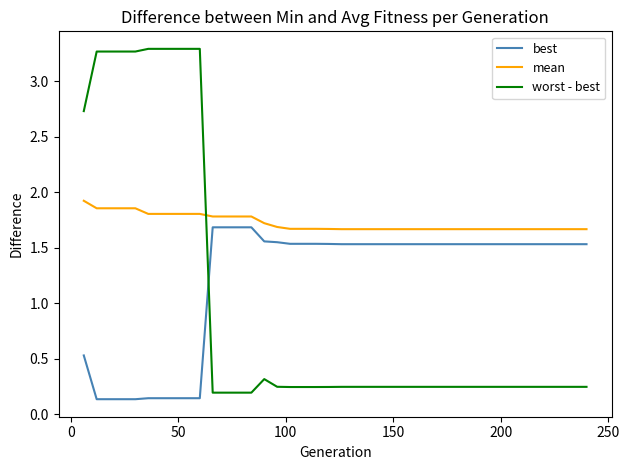

Rank the series by their average value, from highest to lowest.

mean, best, worst - best